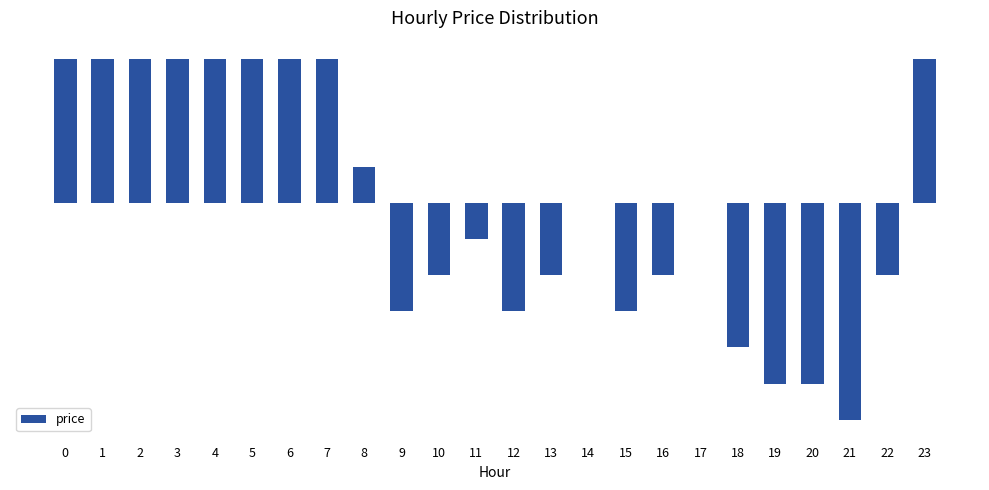

Which has a higher value, 17 or 19?

17